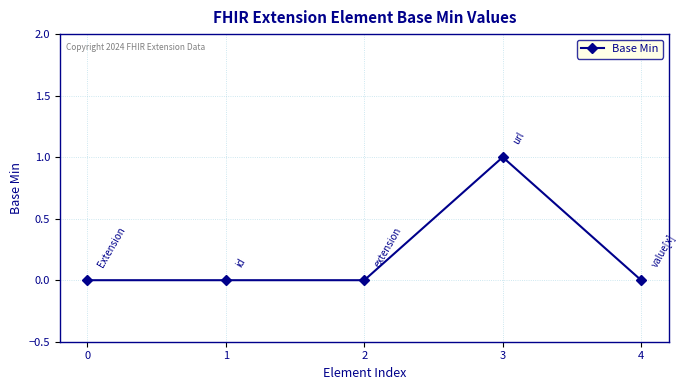

What is the sum of all values?

1